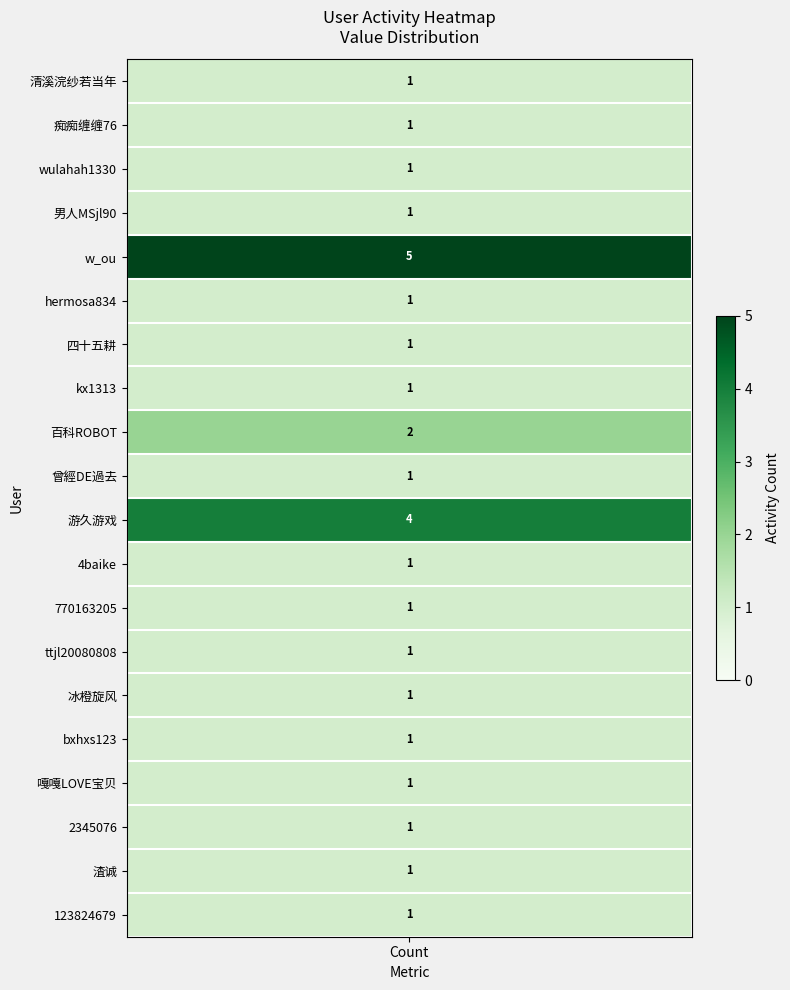

Rank the categories by value from lowest to highest.

values, 1, 2, 3, 5, 6, 7, 9, 11, 12, 13, 14, 15, 16, 17, 18, 19, 8, 10, 4